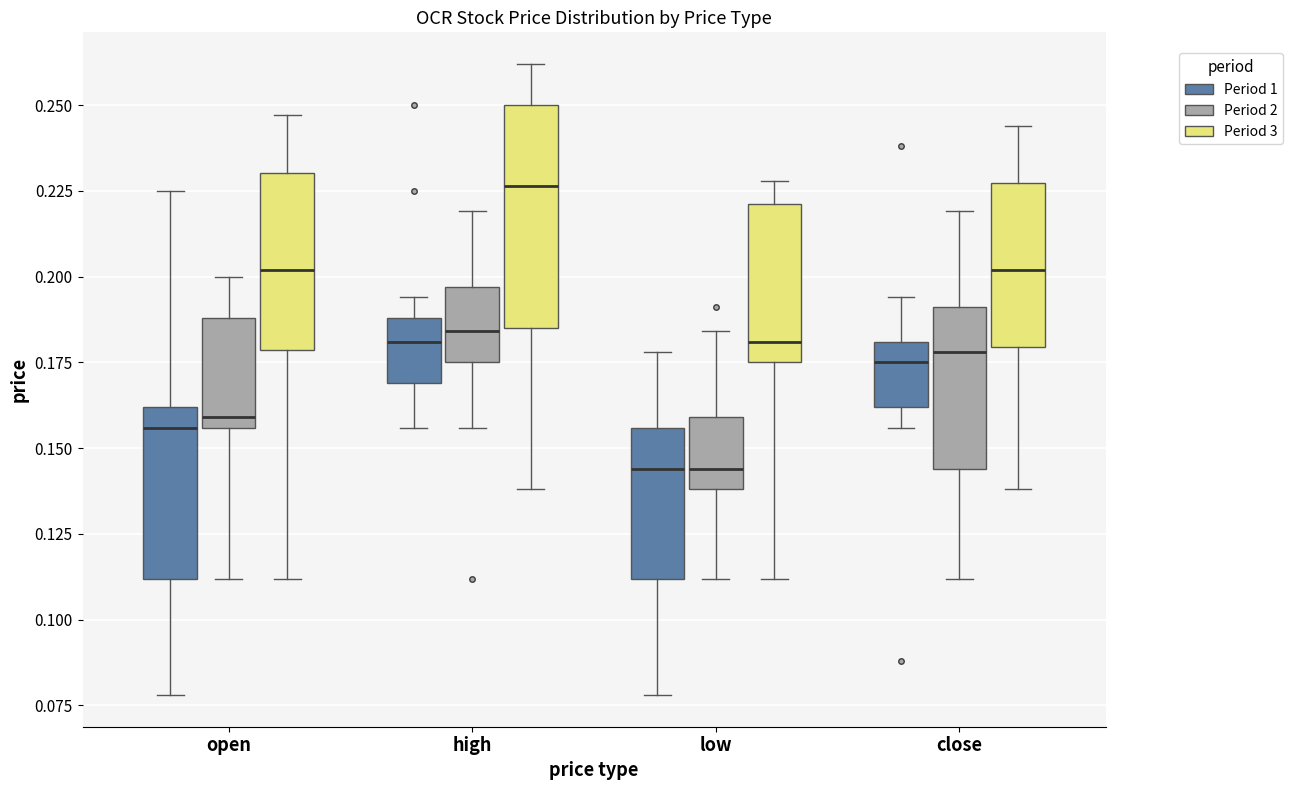

Reading left to right, transcribe this box plot: for each box, give where its median line is, the range the box spans, and where its two whiskers end, as read against the y-axis. The values are not printed on the chart, so give them approximately, as read against the axis.

open (Period 1): median 0.155, box 0.110 to 0.160, whiskers 0.080 to 0.225
open (Period 2): median 0.160, box 0.155 to 0.190, whiskers 0.110 to 0.200
open (Period 3): median 0.200, box 0.180 to 0.230, whiskers 0.110 to 0.245
high (Period 1): median 0.180, box 0.170 to 0.190, whiskers 0.155 to 0.195
high (Period 2): median 0.185, box 0.175 to 0.195, whiskers 0.155 to 0.220
high (Period 3): median 0.225, box 0.185 to 0.250, whiskers 0.140 to 0.260
low (Period 1): median 0.145, box 0.110 to 0.155, whiskers 0.080 to 0.180
low (Period 2): median 0.145, box 0.140 to 0.160, whiskers 0.110 to 0.185
low (Period 3): median 0.180, box 0.175 to 0.220, whiskers 0.110 to 0.230
close (Period 1): median 0.175, box 0.160 to 0.180, whiskers 0.155 to 0.195
close (Period 2): median 0.180, box 0.145 to 0.190, whiskers 0.110 to 0.220
close (Period 3): median 0.200, box 0.180 to 0.225, whiskers 0.140 to 0.245